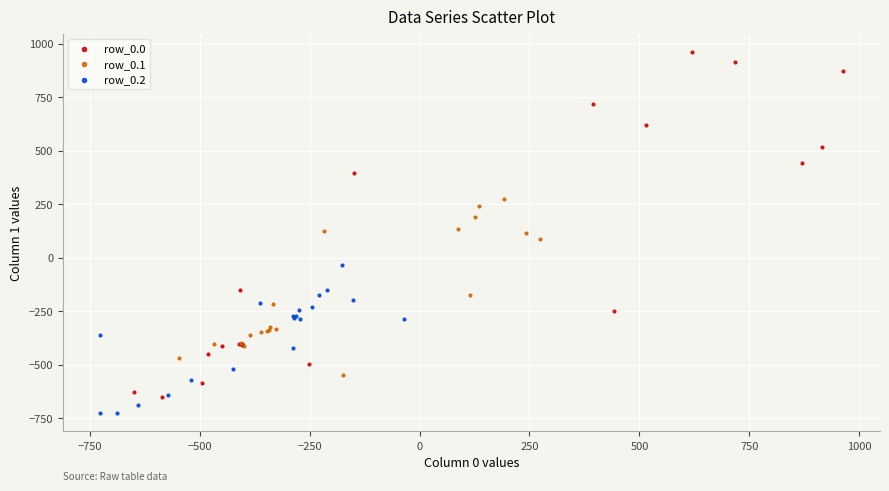

Which series contains the highest Y value?

row_0.0